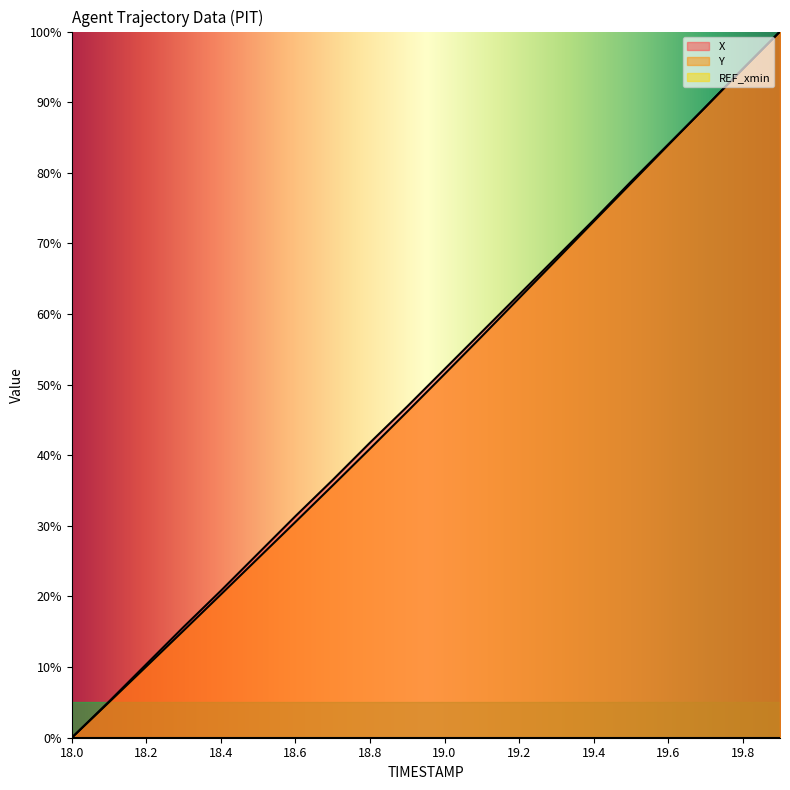

Reading left to right, list all the values displayed in this chart.

X: 0.0	5.1	10.4	15.7	20.8	26.1	31.4	36.5	41.8	46.9	52.2	57.5	62.7	68.0	73.3	78.7	84.0	89.3	94.7	100.0
Y: 0.0	5.0	10.1	15.2	20.3	25.4	30.6	35.7	40.9	46.2	51.5	56.8	62.2	67.7	73.1	78.5	83.9	89.3	94.7	100.0